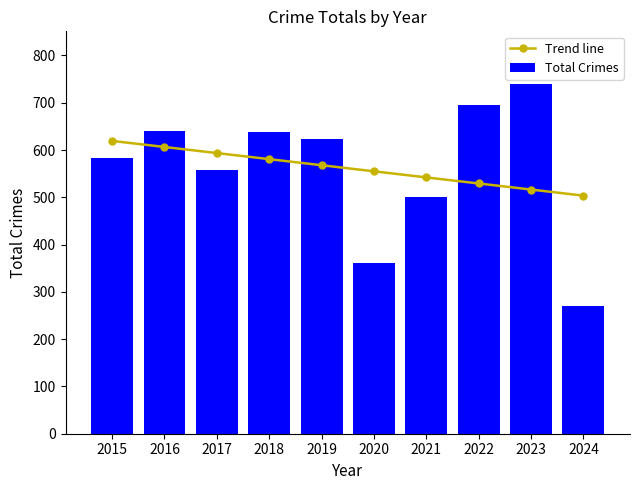

Which category has the lowest value in the Trend line series?

2024